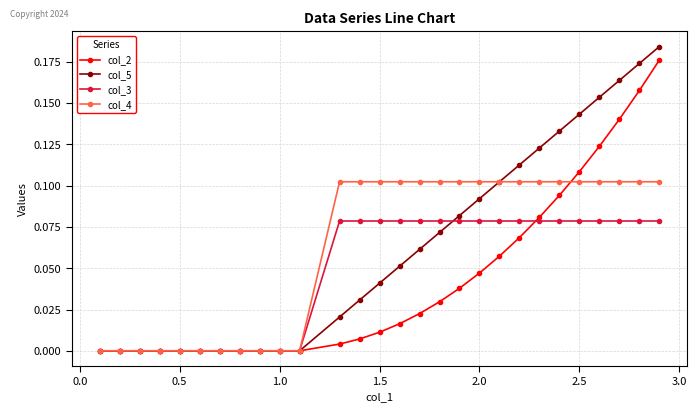

Rank the series by their maximum value, from lowest to highest.

col_3, col_4, col_2, col_5